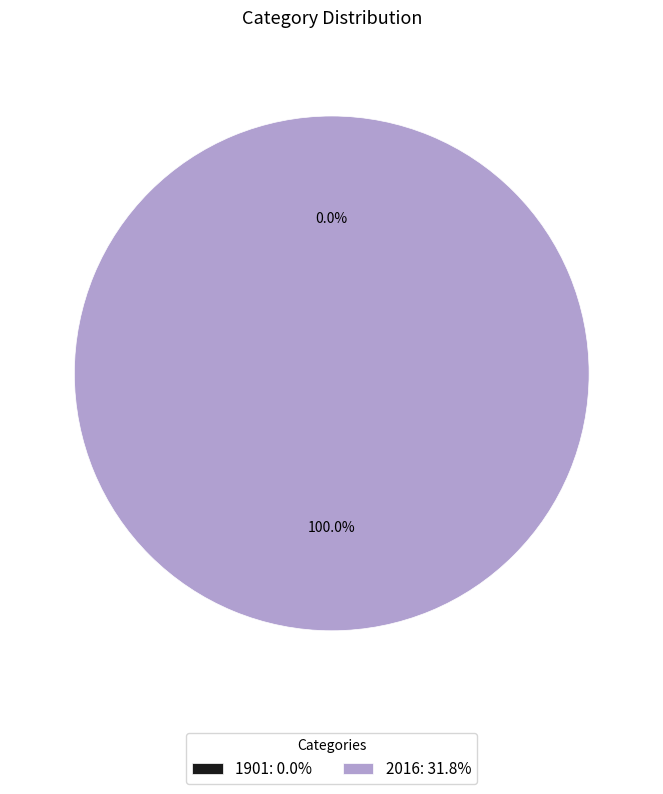

To the nearest percent, what is the average slice percentage?

50%